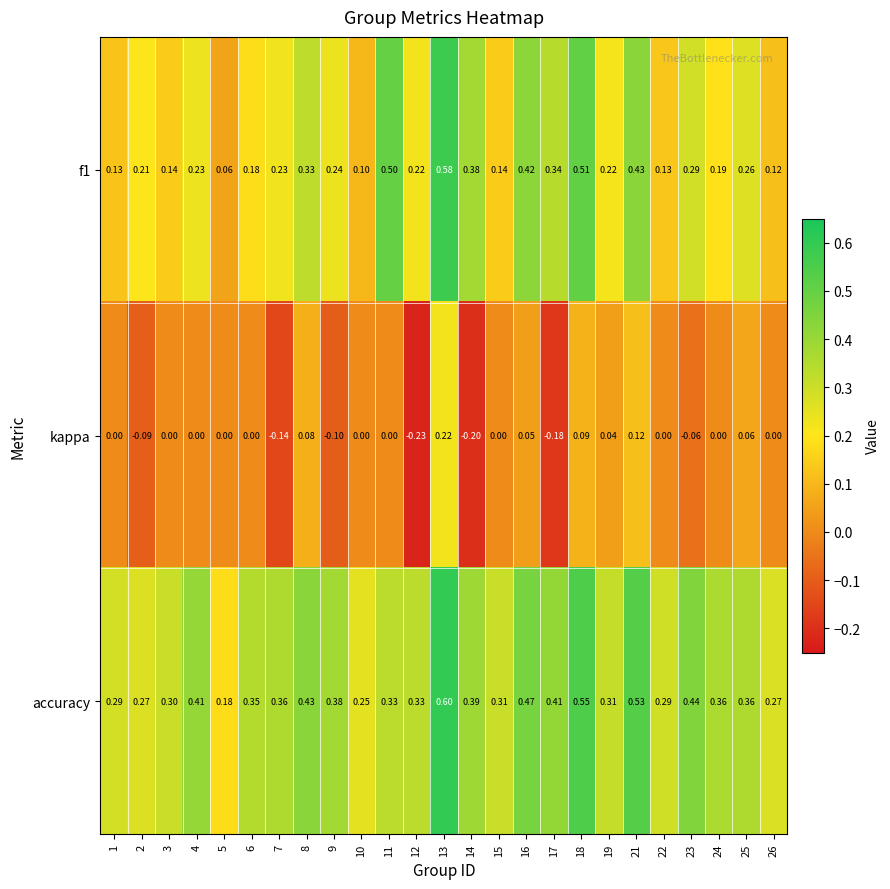

Which series changed the most between 17 and 24?

kappa